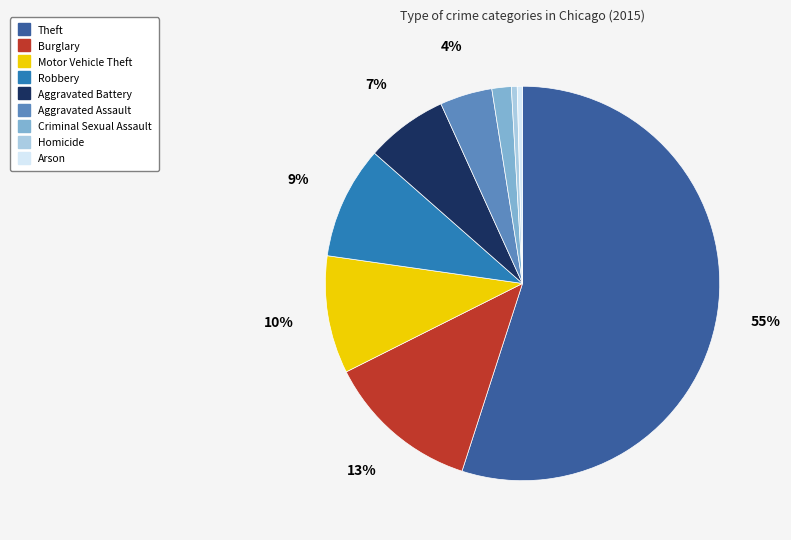

Which slice is the largest?

Theft